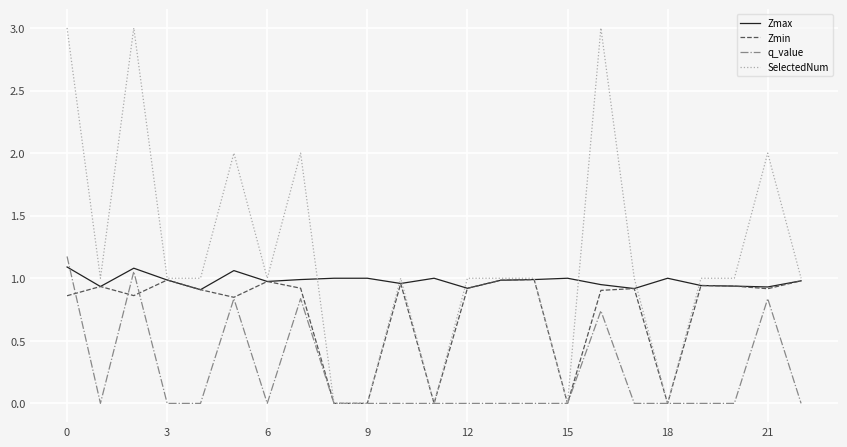

List the series in order of their overall mean, lowest first.

q_value, Zmin, Zmax, SelectedNum